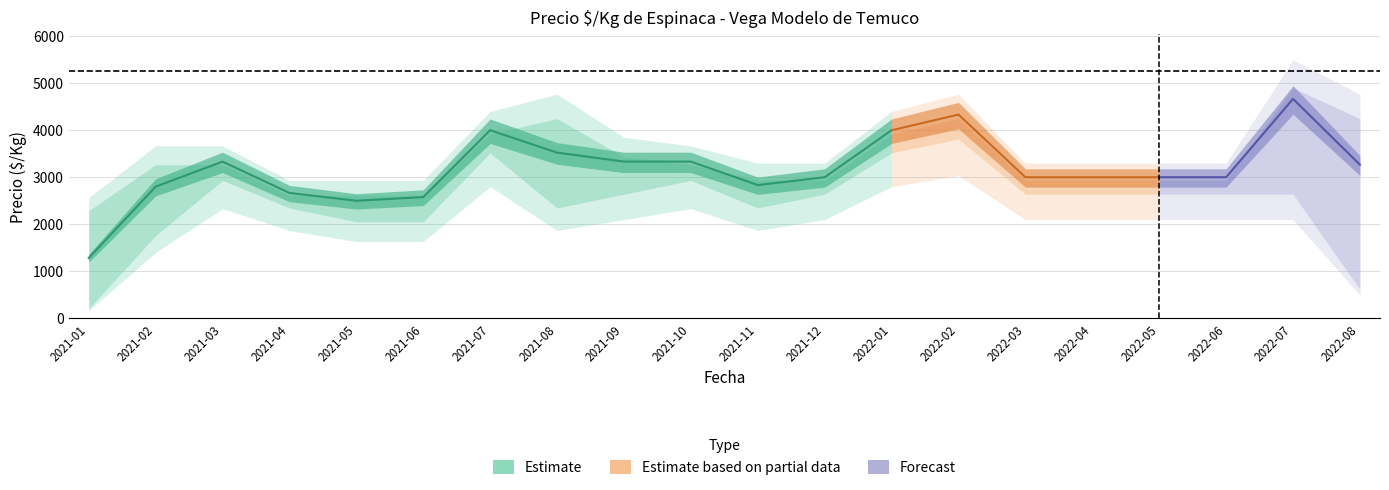

What is the sum of all precio_mean values?

63452